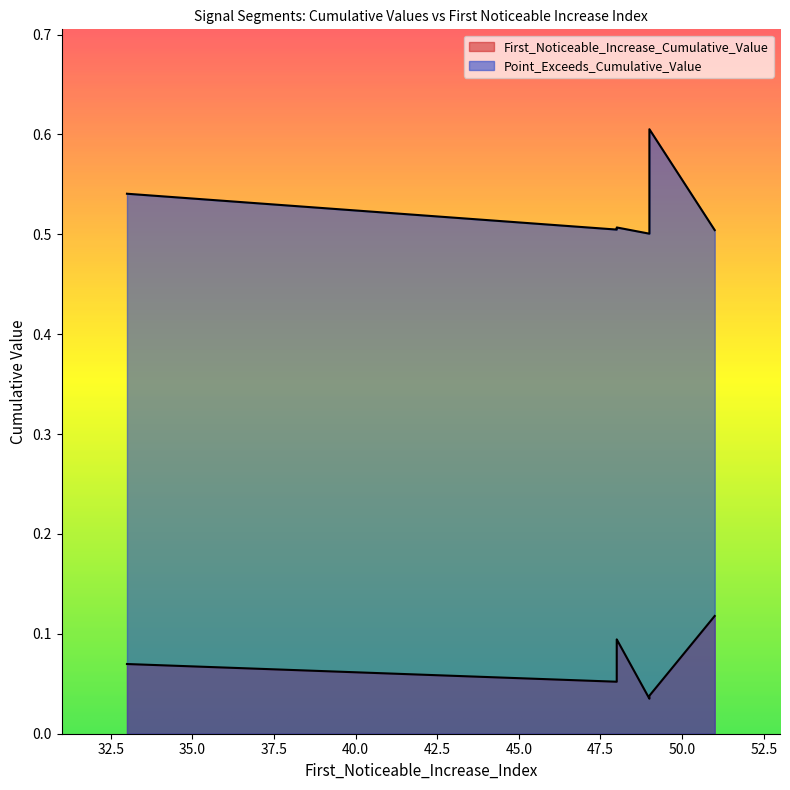

True or false: Point_Exceeds_Cumulative_Value and First_Noticeable_Increase_Cumulative_Value intersect in this chart.

False